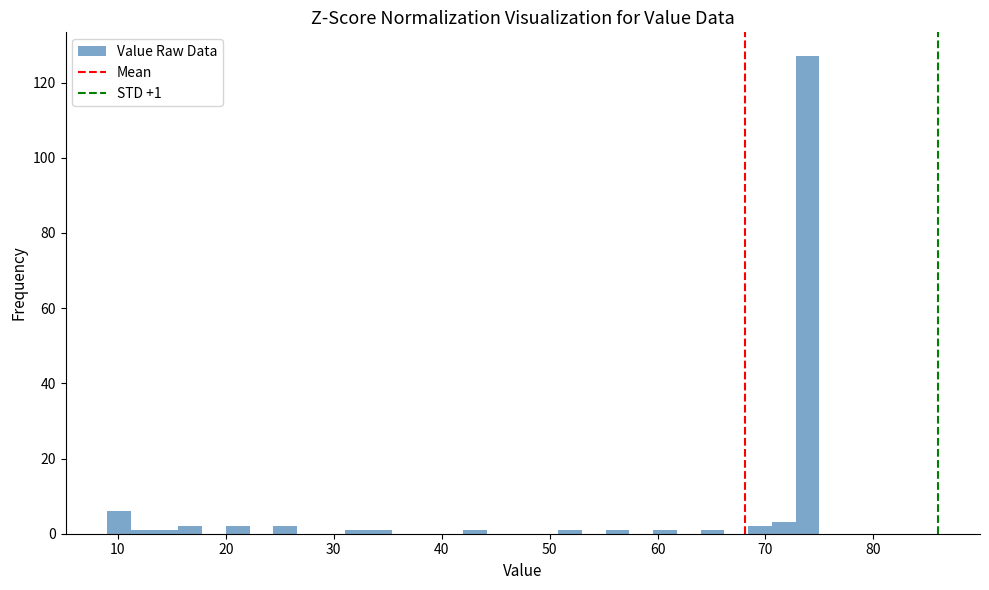

Read against the x-axis, roughly where is the centre of the tallest bar?

74